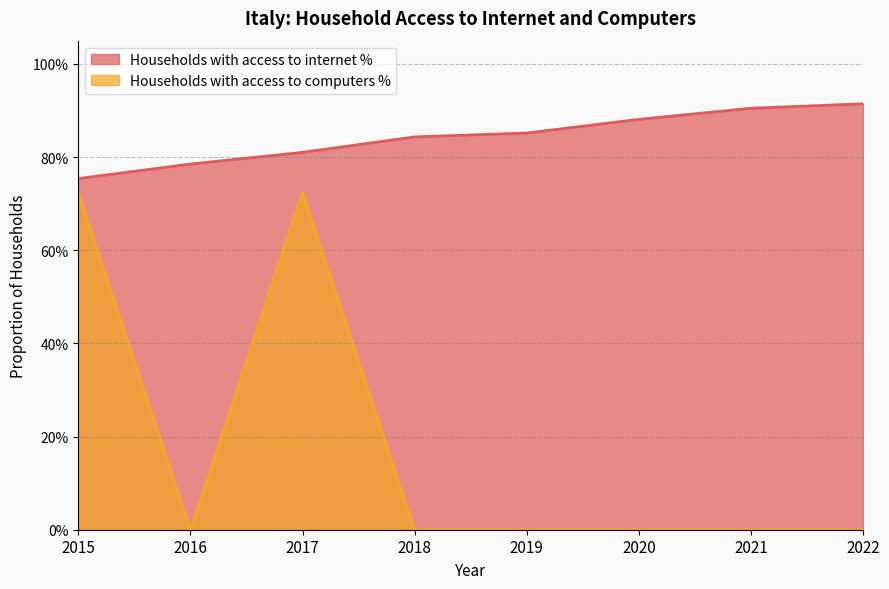

In Households with access to computers %, how many points are higher than both neighbors (excluding endpoints)?

1